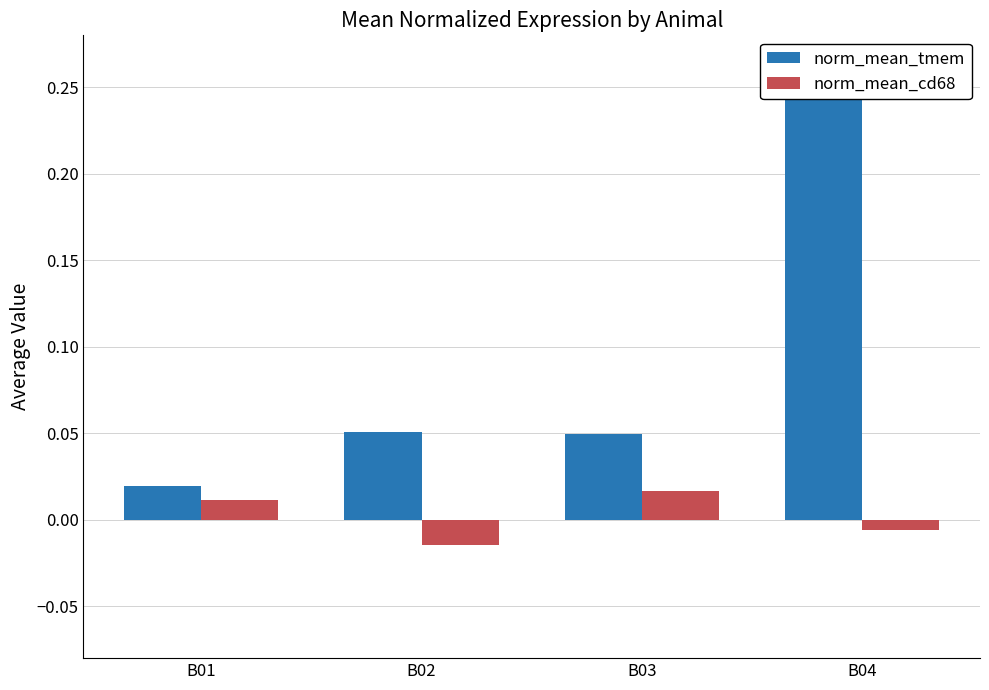

What is the total value across all series at B04?

0.2